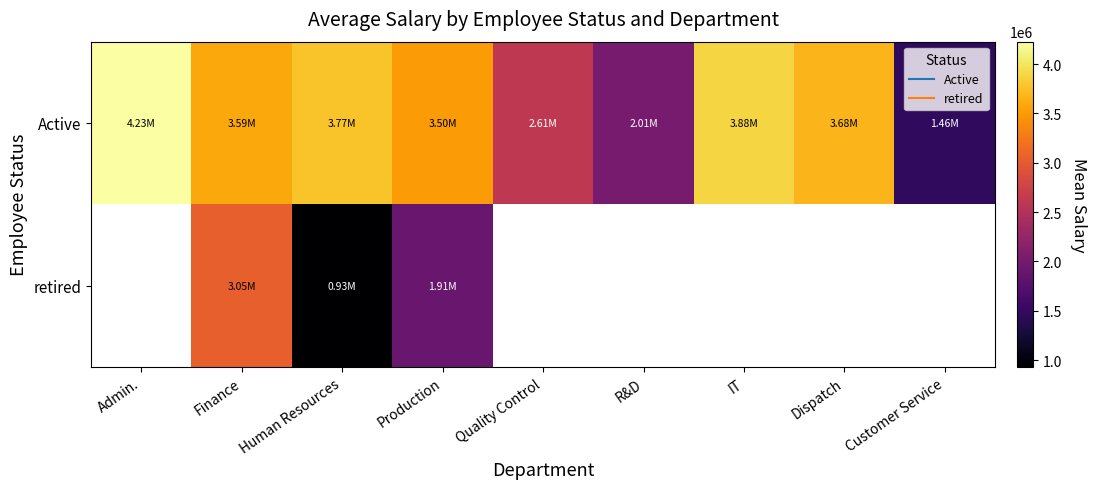

What is the difference between the maximum and minimum values in the Active series?

2765421.1